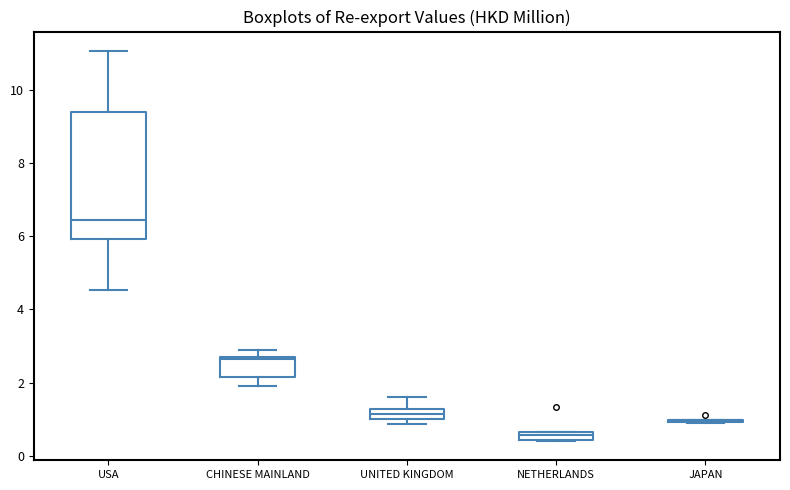

Which box is the tallest, from its lower edge to its upper edge?

USA